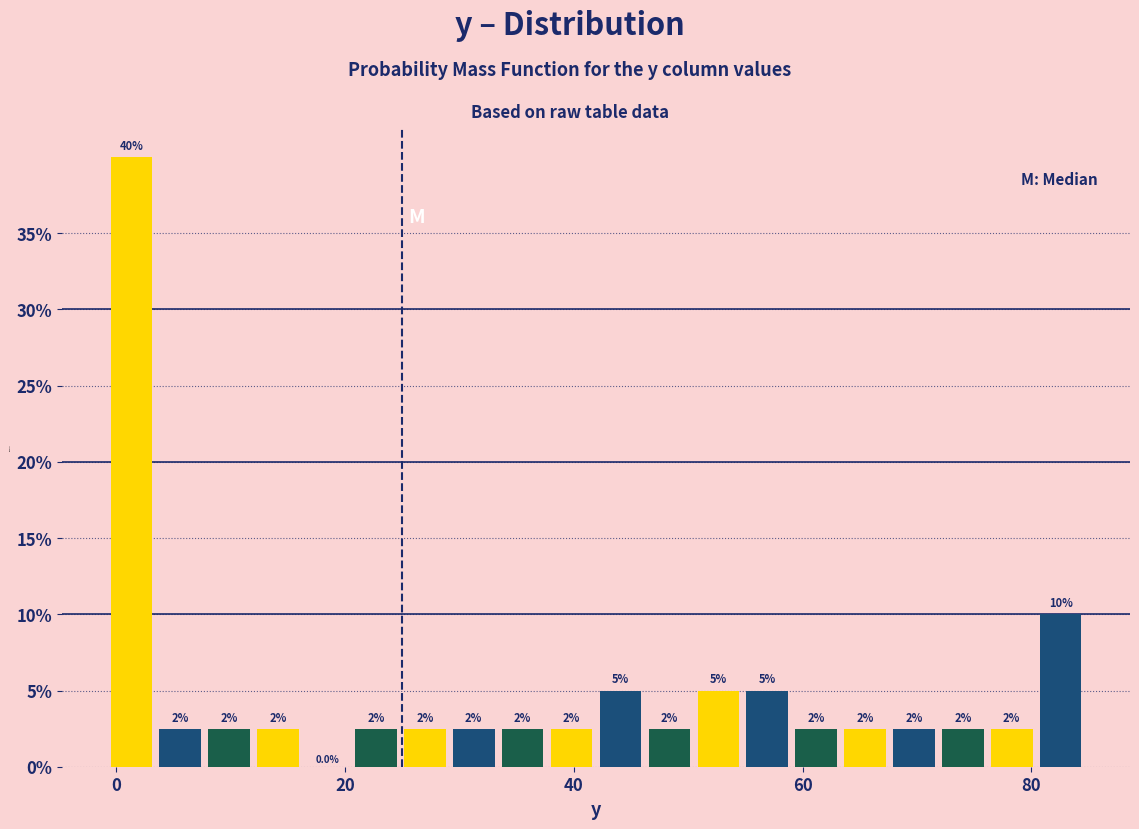

Read against the x-axis, roughly where is the centre of the tallest bar?

2